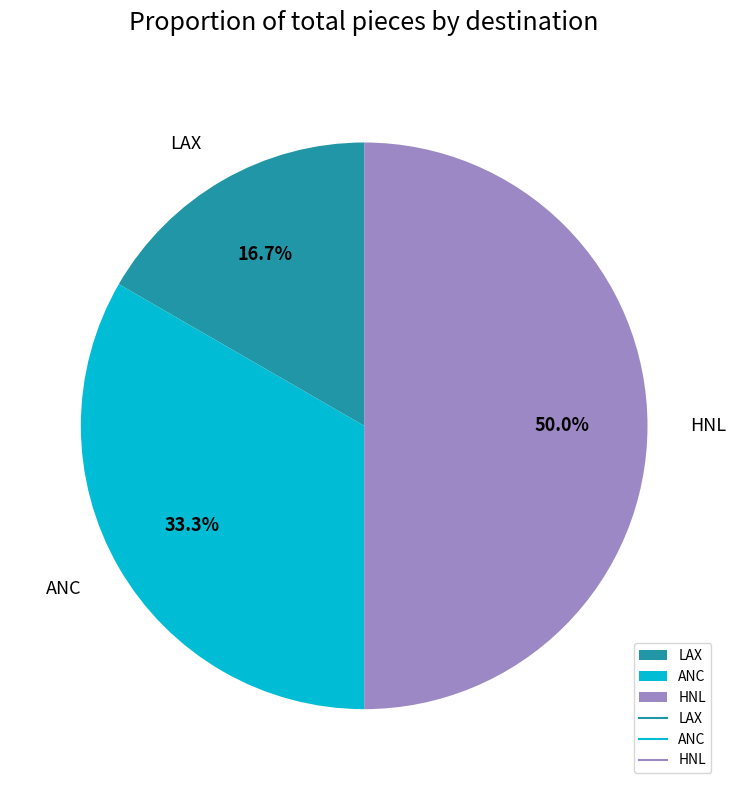

How many segments does this pie chart have?

3